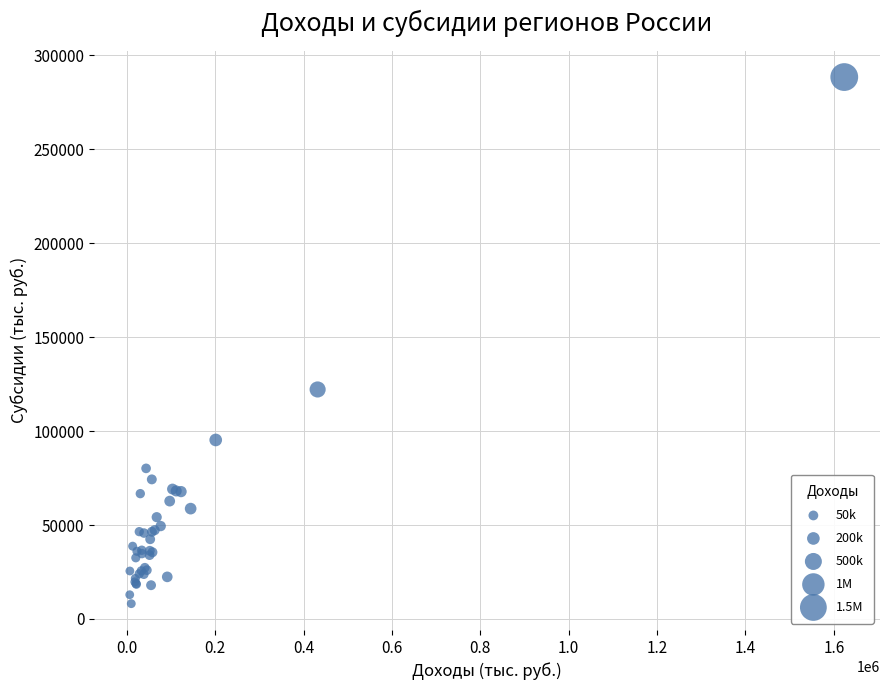

What Y value in the scatter plot is closest to 148310?

122168.6